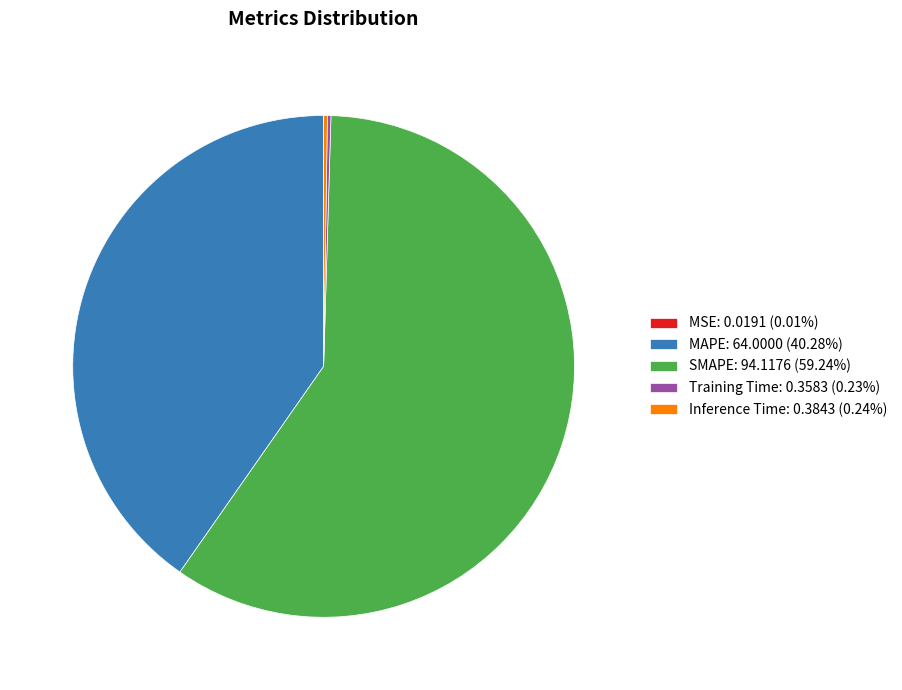

Is there any slice that represents more than half of the pie?

Yes